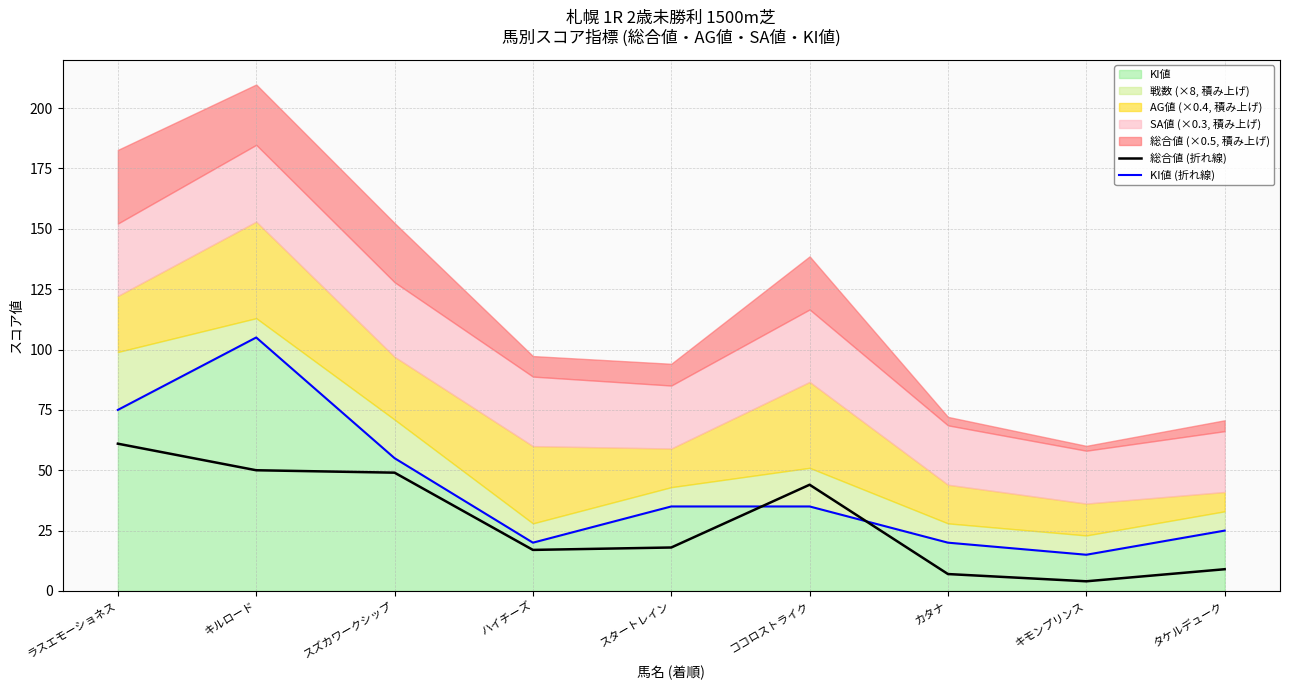

True or false: 総合値 (折れ線) and KI値 (折れ線) cross at least once.

True